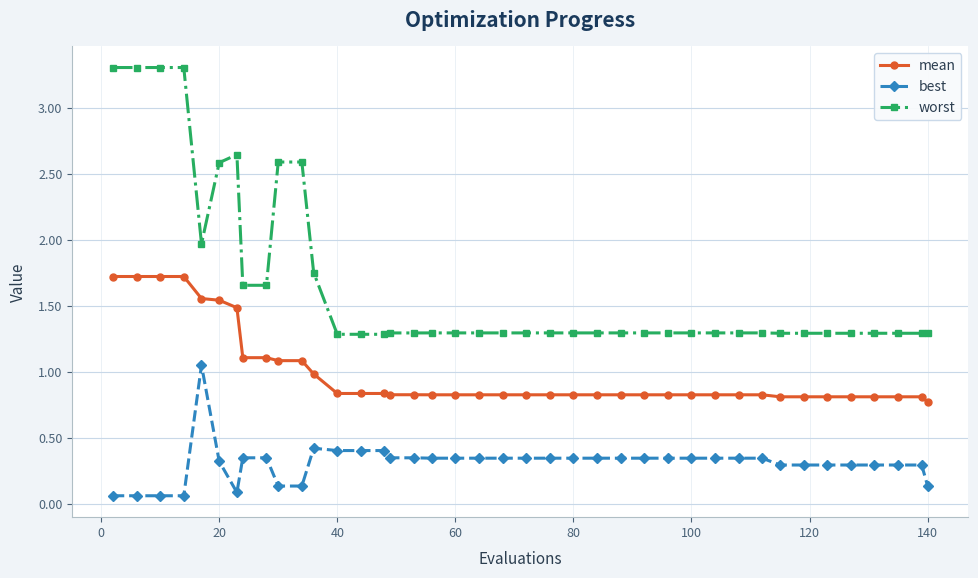

What is the value of the worst point at the 17th from the left?

1.3